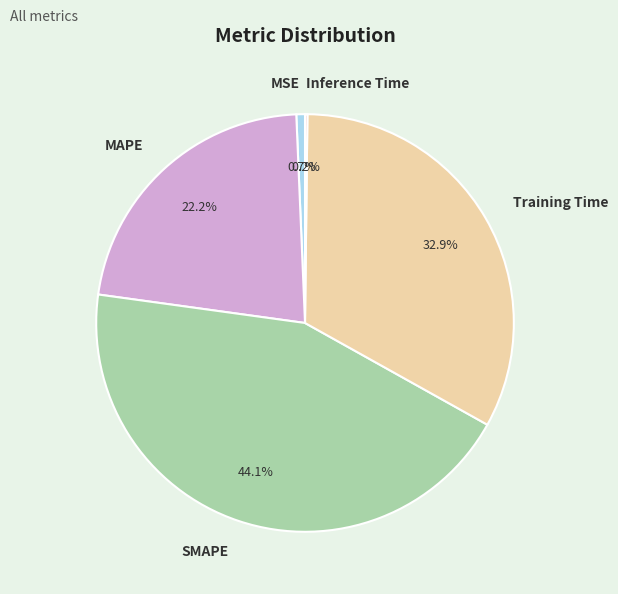

What portion of the pie excludes MSE?

99.3%